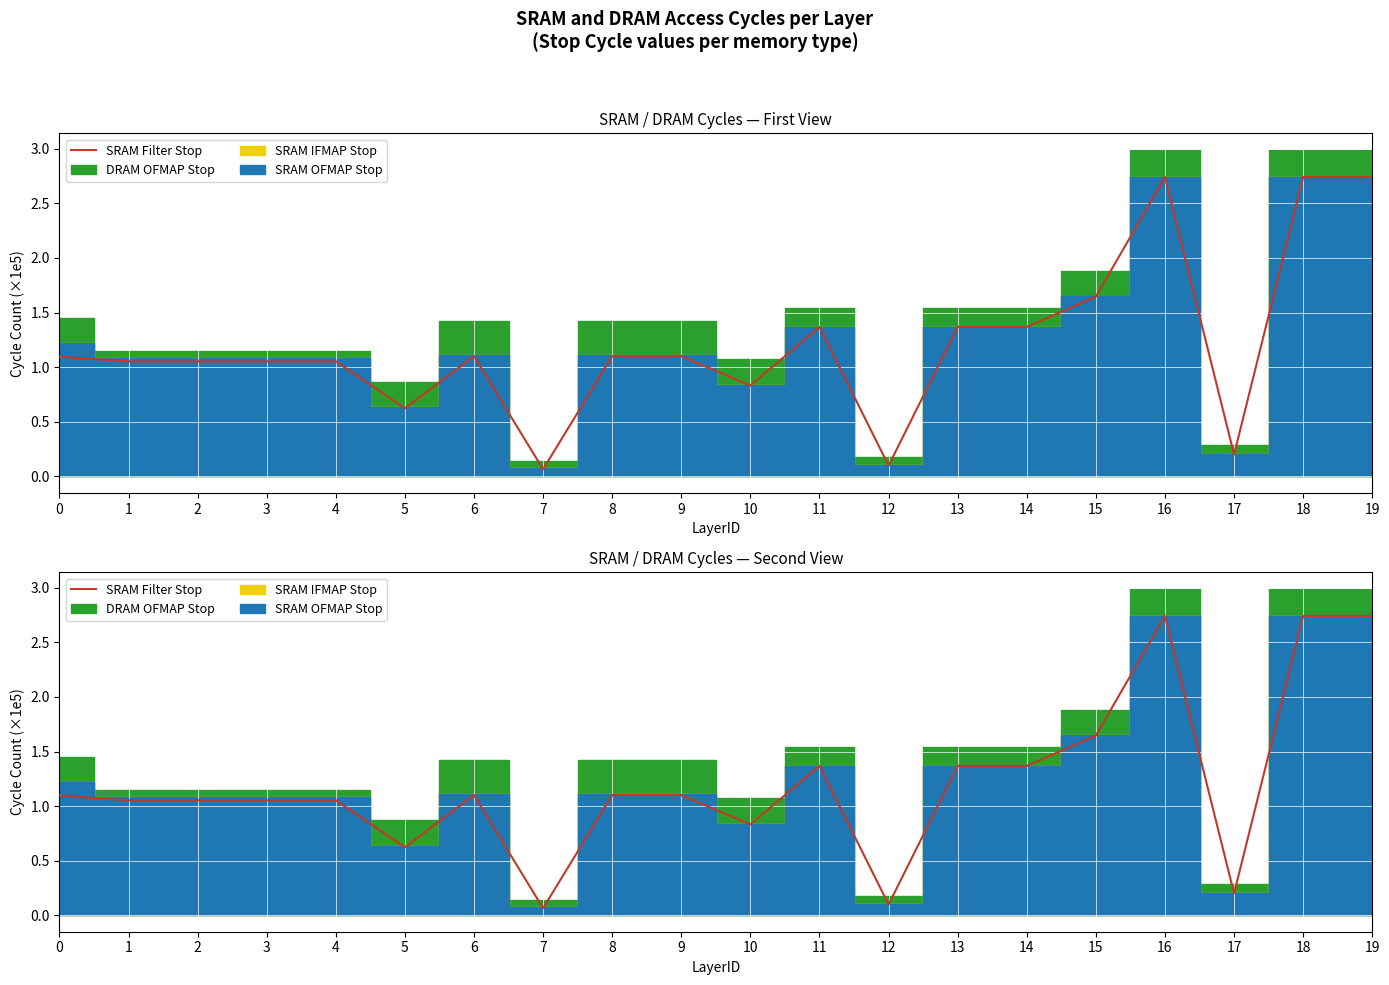

At which label is the value closest to 1?

1